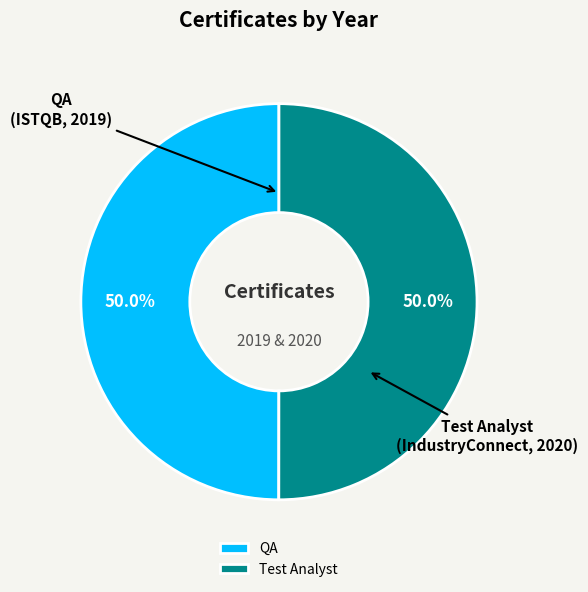

What is the ratio of the value at QA to the value at Test Analyst?

1.0